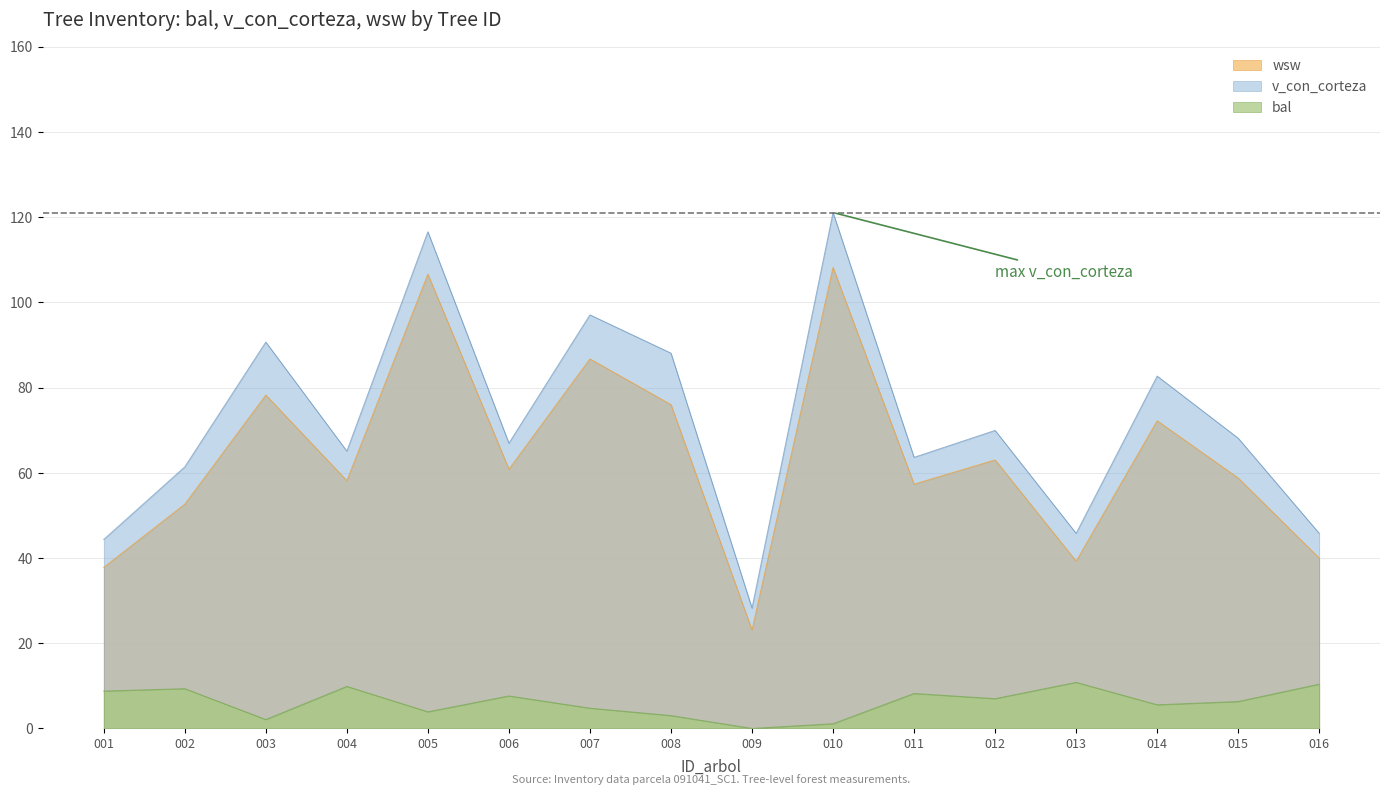

What is the difference between the maximum and minimum values in the wsw series?

85.1